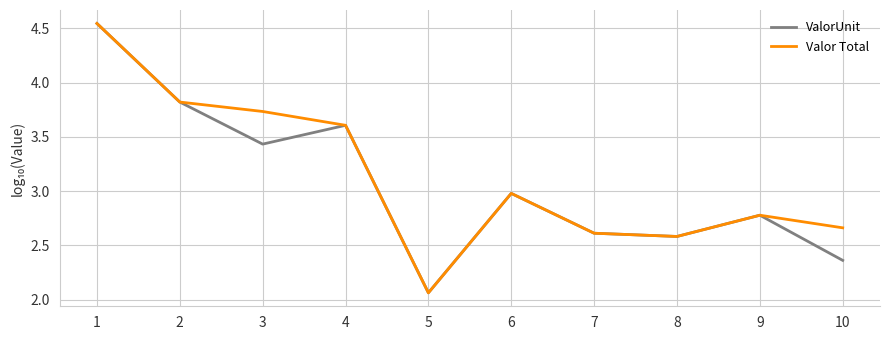

How many categories are shown in the chart?

10